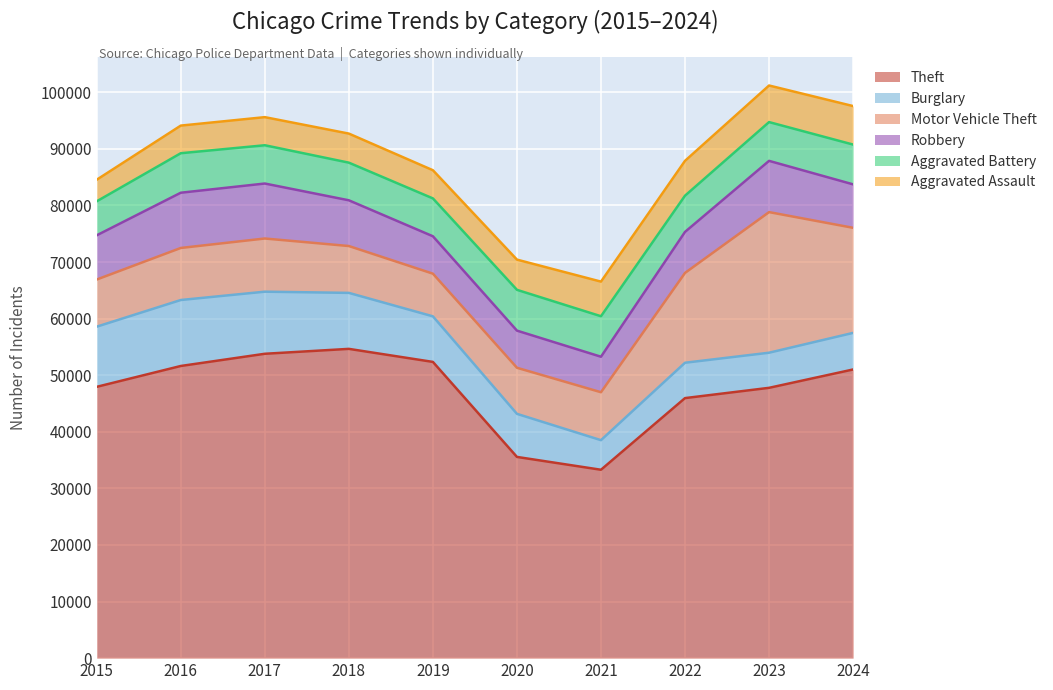

What is the approximate value of Theft at 2021?

33288